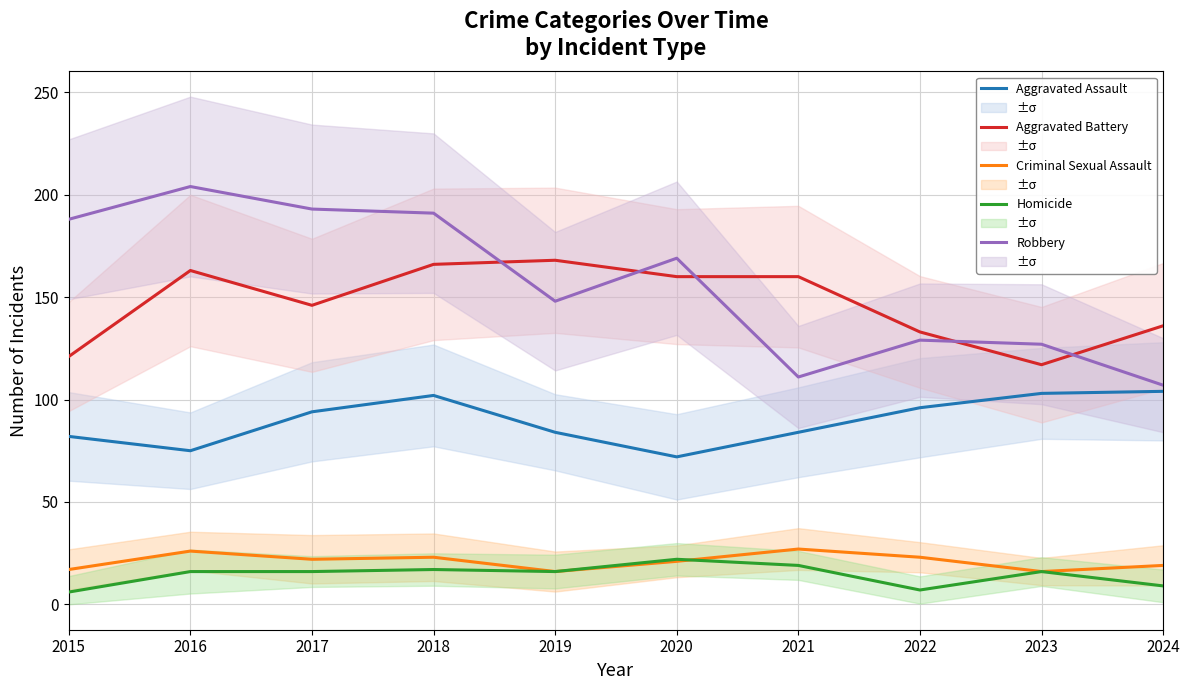

What is the total value across all series at 2021?

401